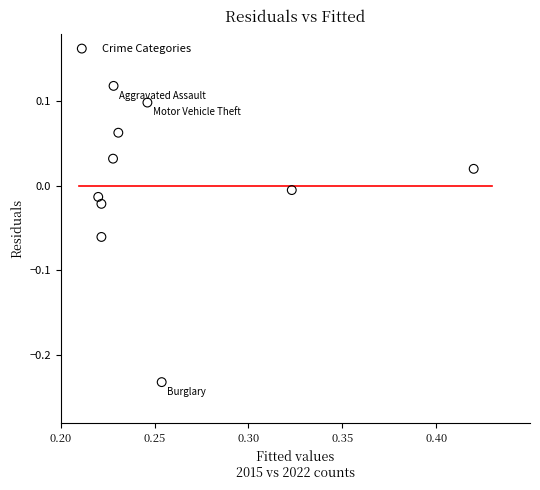

What is the average X value?

0.3